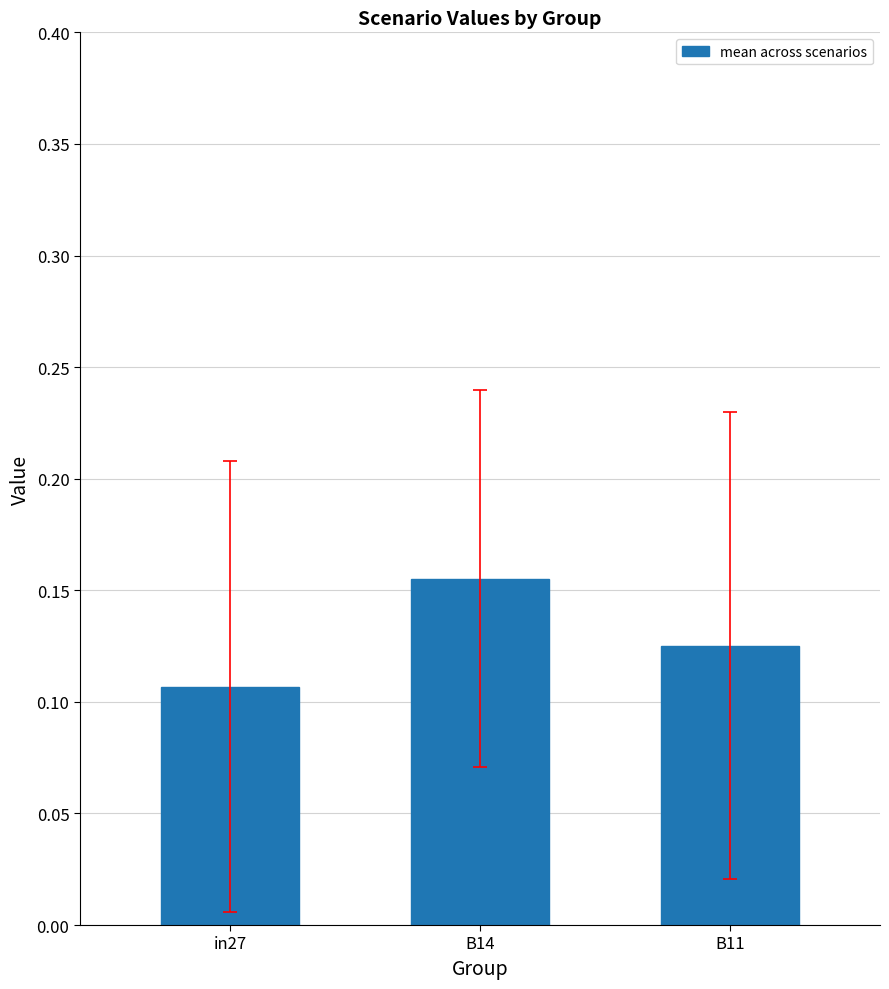

List the labels in order of value, largest first.

B14, B11, in27